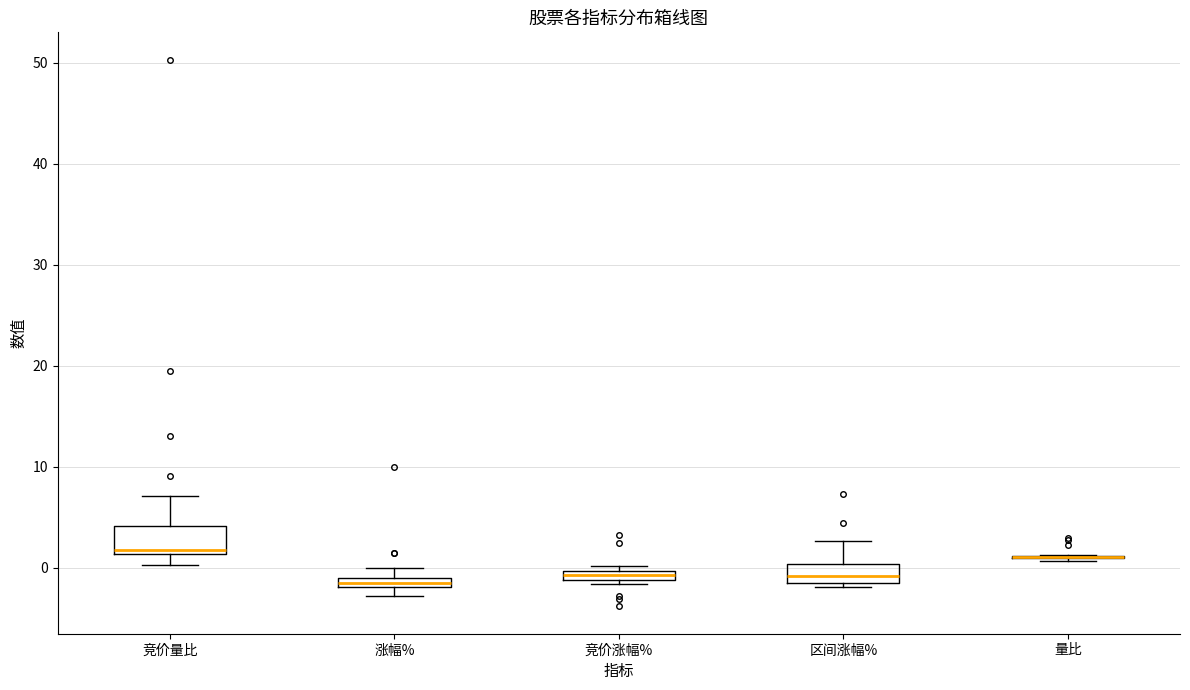

Where is the lower edge of the box for 区间涨幅% on the y-axis? The values are not printed on the chart, so give them approximately, as read against the axis.

-1